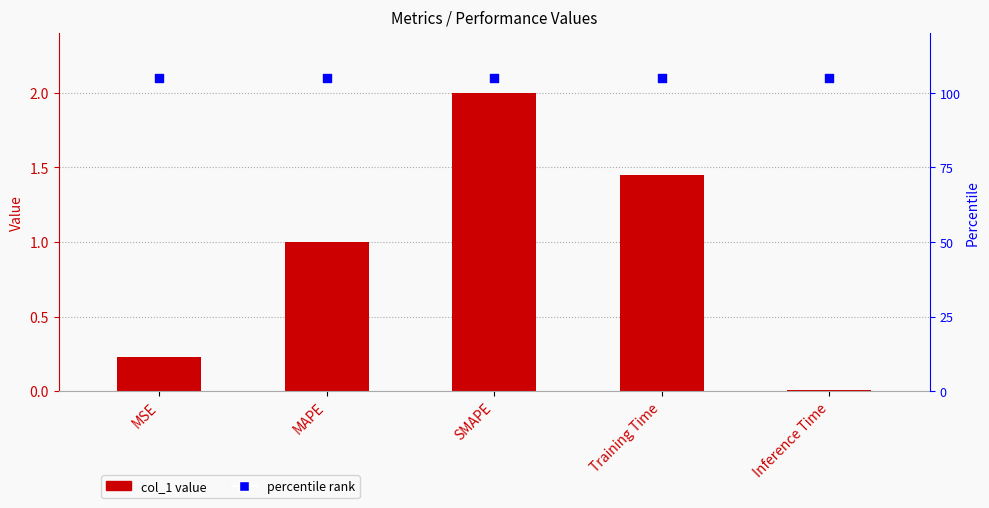

Which series has the widest spread of Y values?

col_1